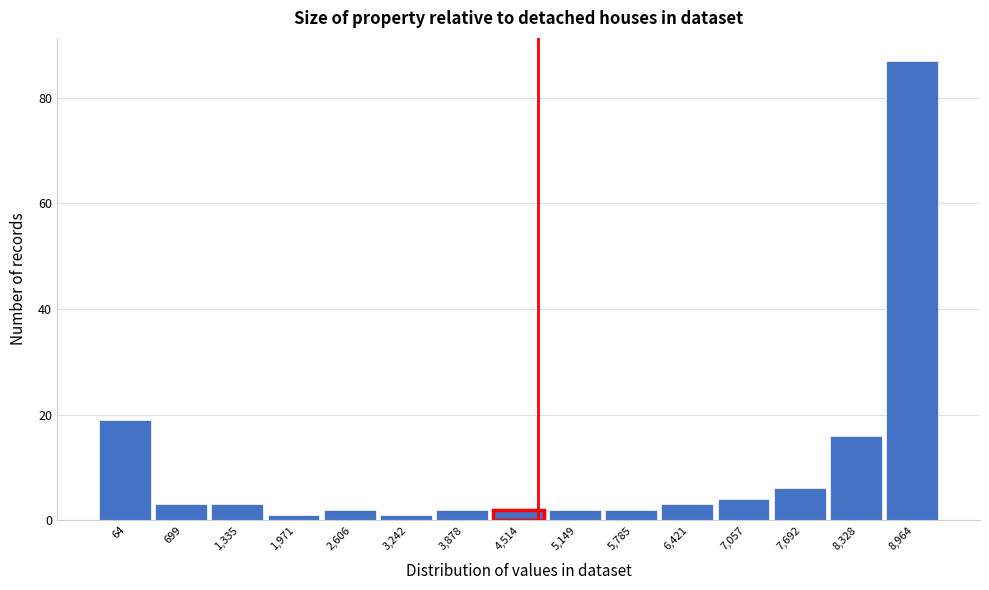

Reading left to right, extract all data points from this chart.

64=19	699=3	1,335=3	1,971=1	2,606=2	3,242=1	3,878=2	4,514=2	5,149=2	5,785=2	6,421=3	7,057=4	7,692=6	8,328=16	8,964=87